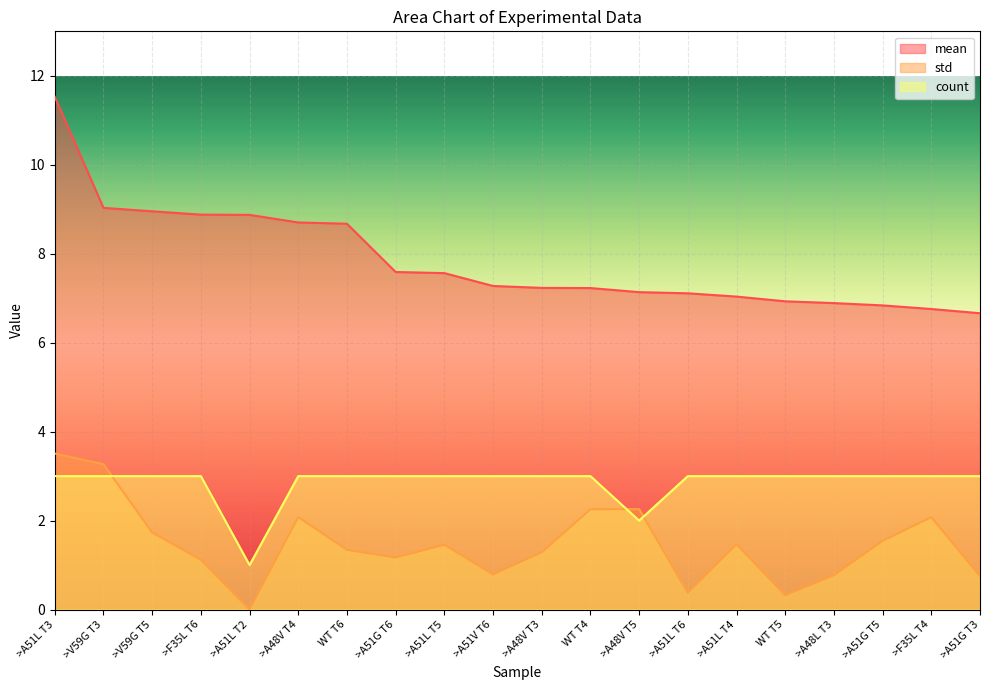

List the series in order of their peak value, lowest first.

count, std, mean